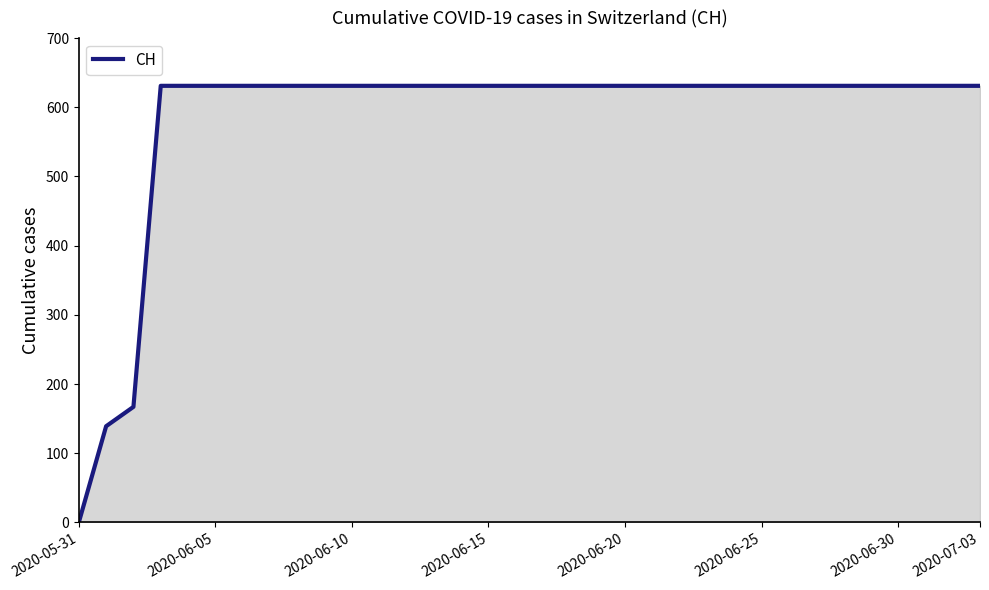

What is the difference between the maximum and minimum values?

631